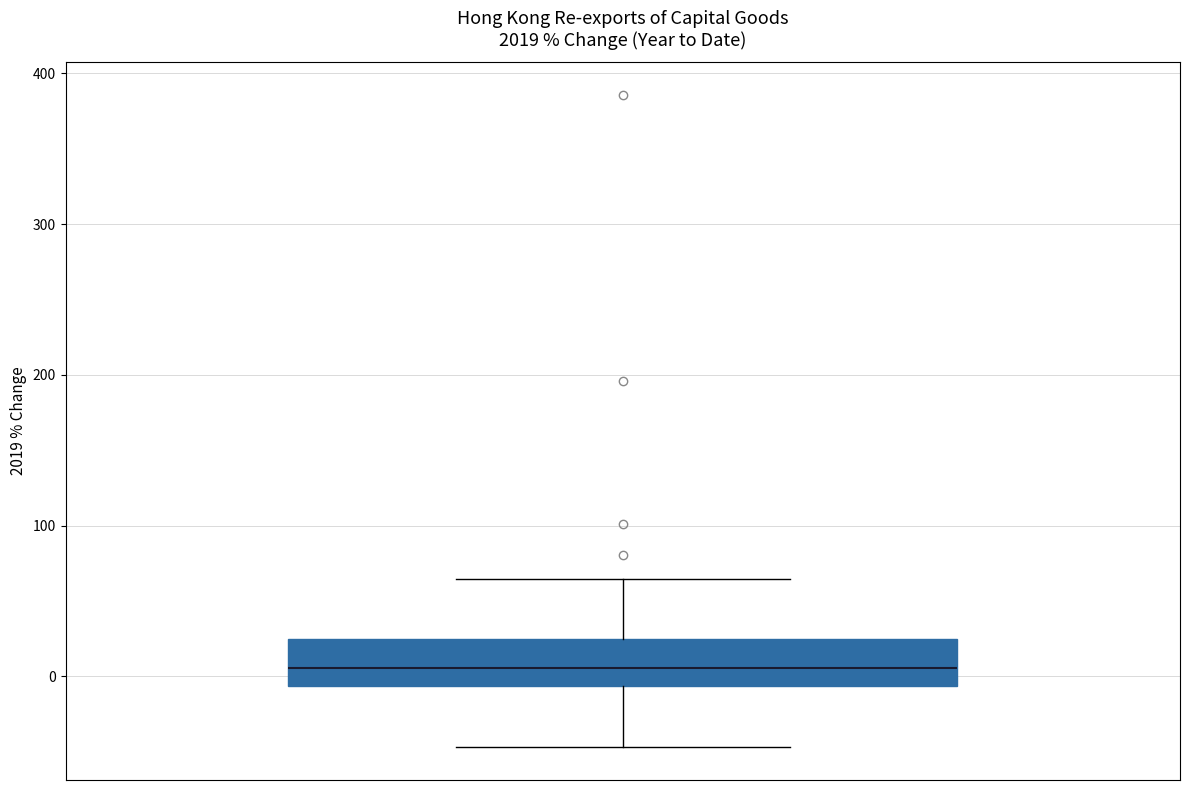

Transcribe this box plot: give where the median line is, the range the box spans, and where the two whiskers end, as read against the y-axis. The values are not printed on the chart, so give them approximately, as read against the axis.

median 10, box -10 to 20, whiskers -50 to 60